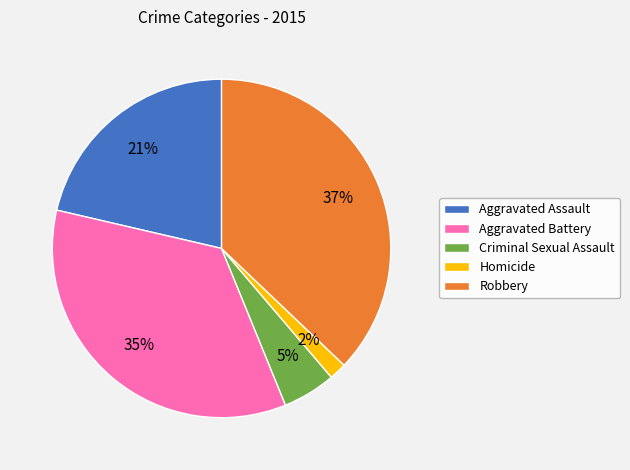

What is the smallest slice in the pie chart?

Homicide